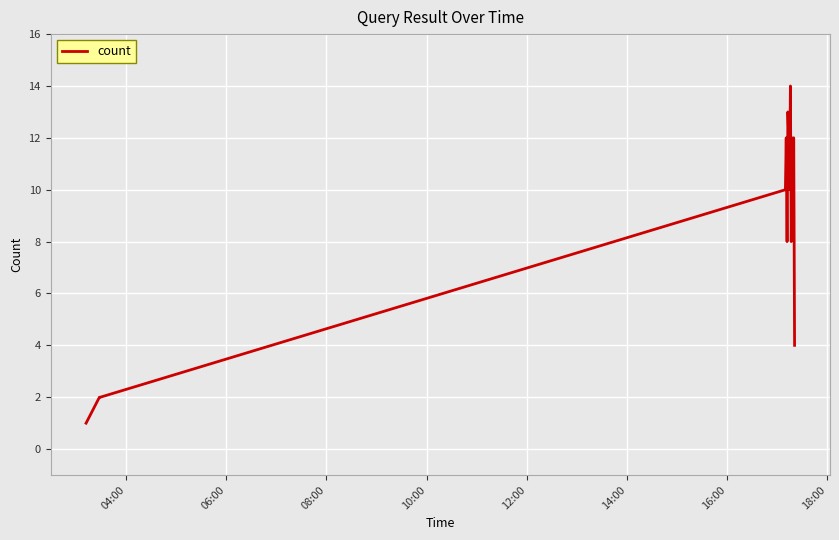

What is the difference between the maximum and minimum values?

13